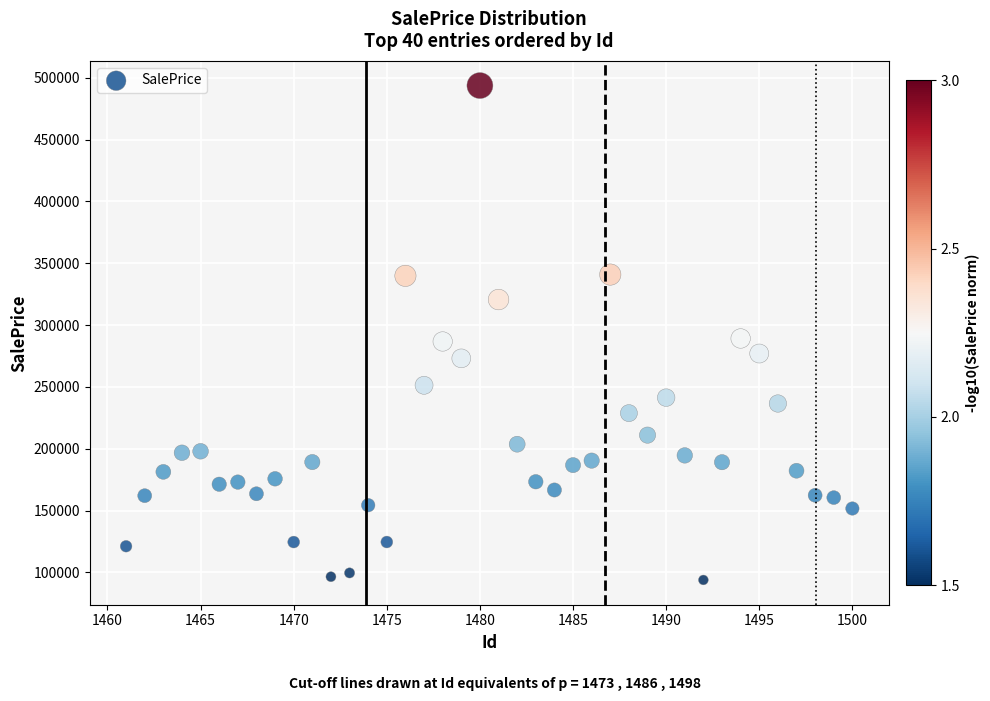

What is the range of X values (max minus min)?

39.0